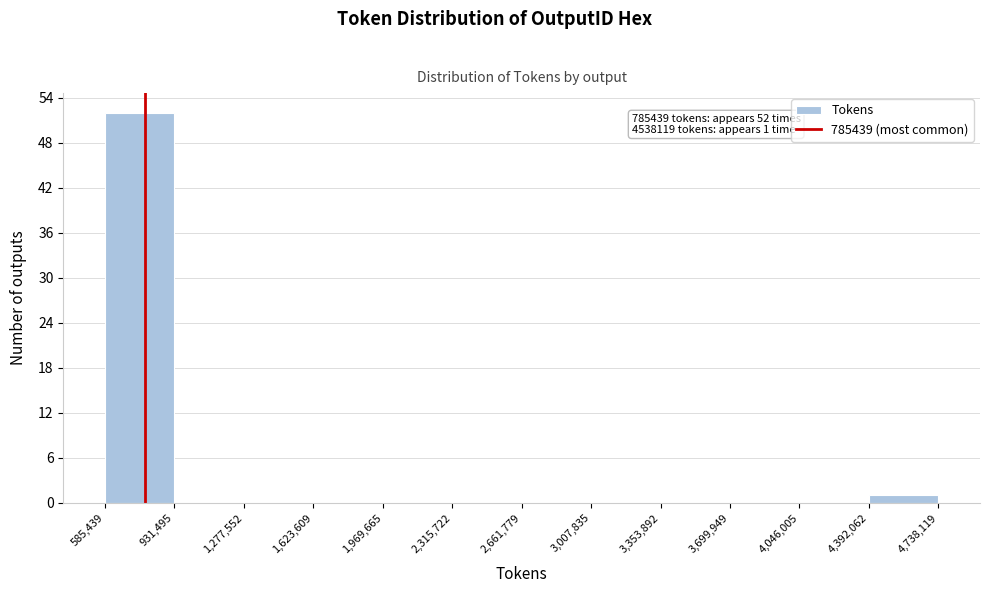

Over which range of the x-axis is the bar tallest?

585,439 to 931,495